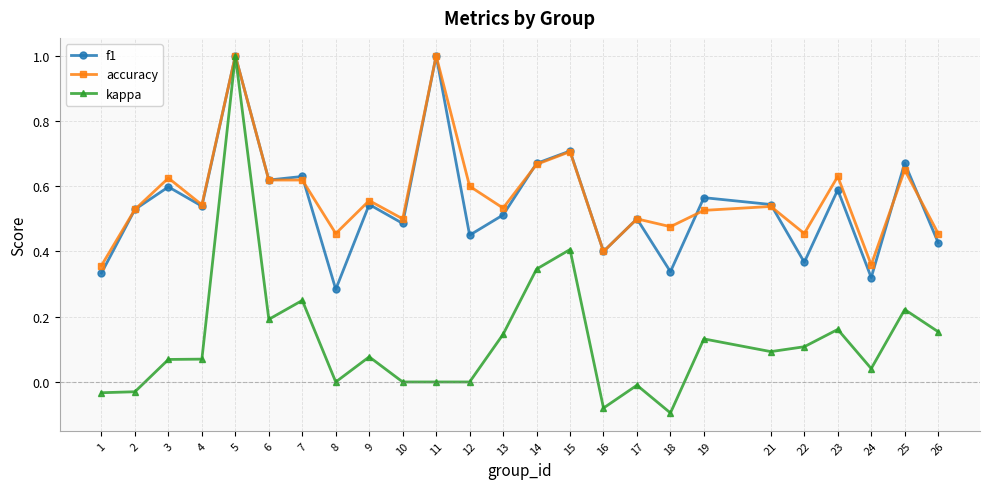

Which series has the widest spread of values?

kappa